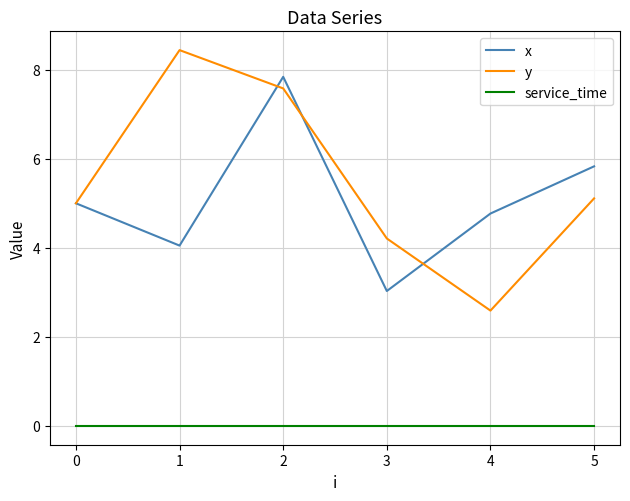

What is the average value of the x series?

5.1